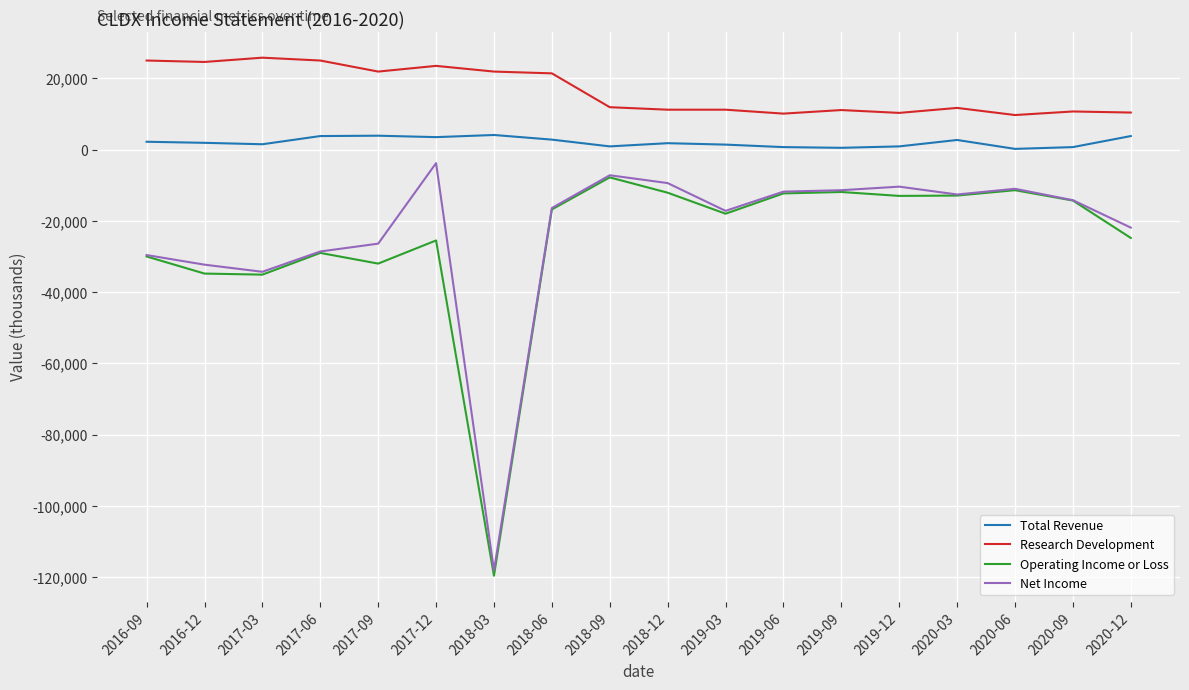

Where is Research Development nearest to the value 17750?

2018-06